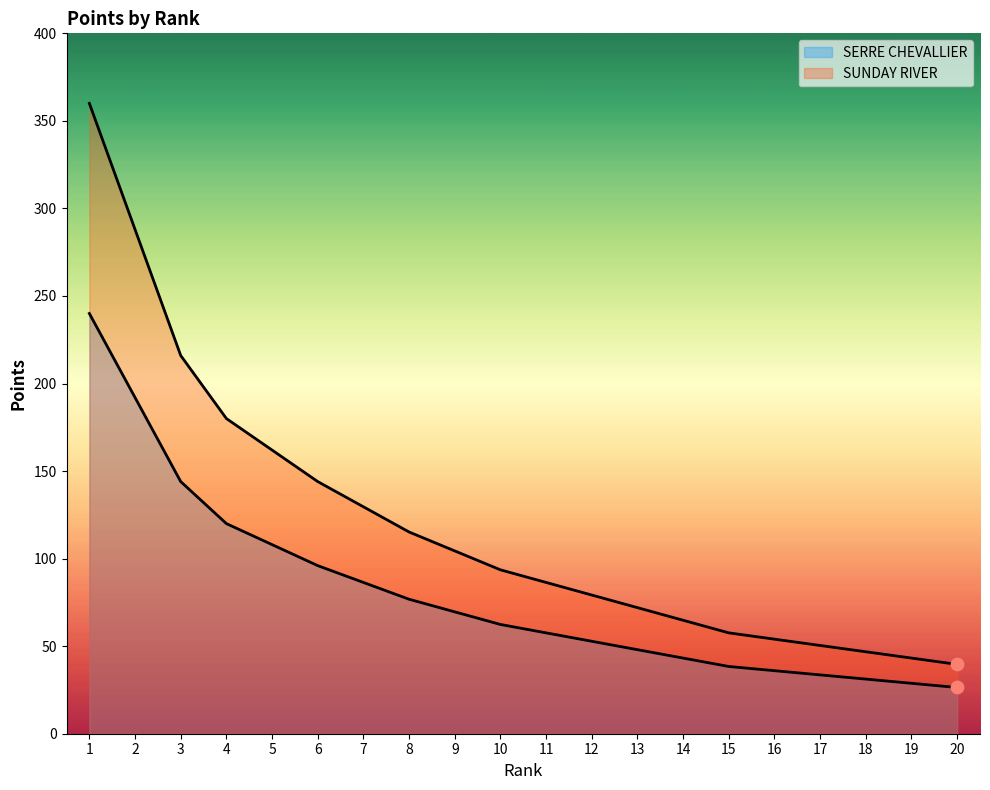

What is the total value across all series at 5?

270.0